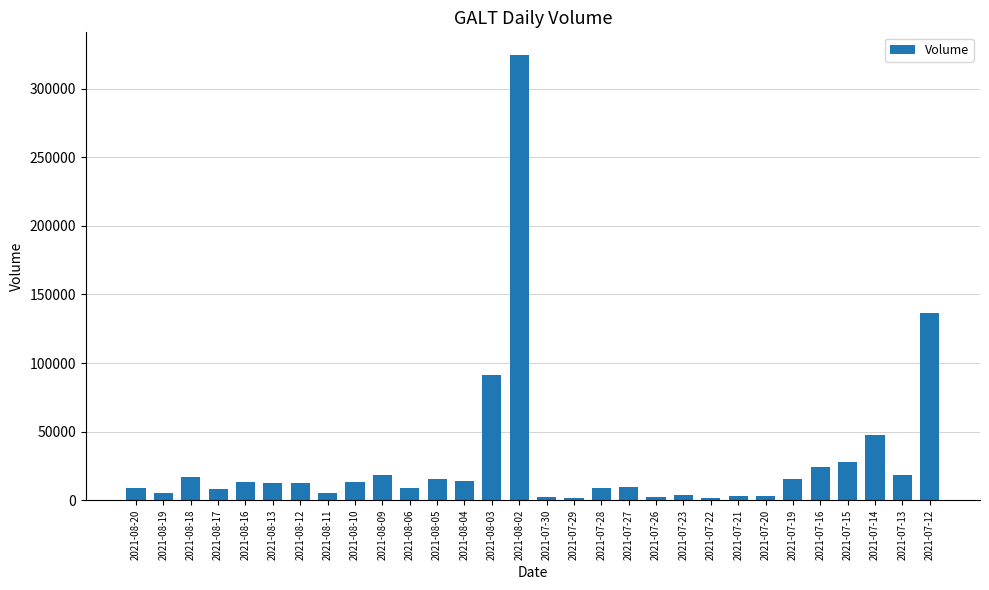

Is it true that the value at 2021-07-12 is 136454?

True